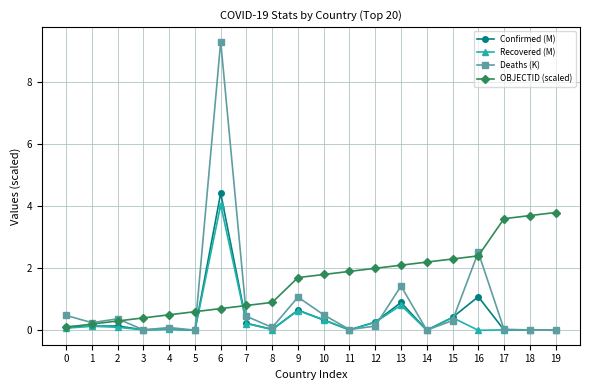

What is the approximate value of OBJECTID (scaled) at 3?

0.4